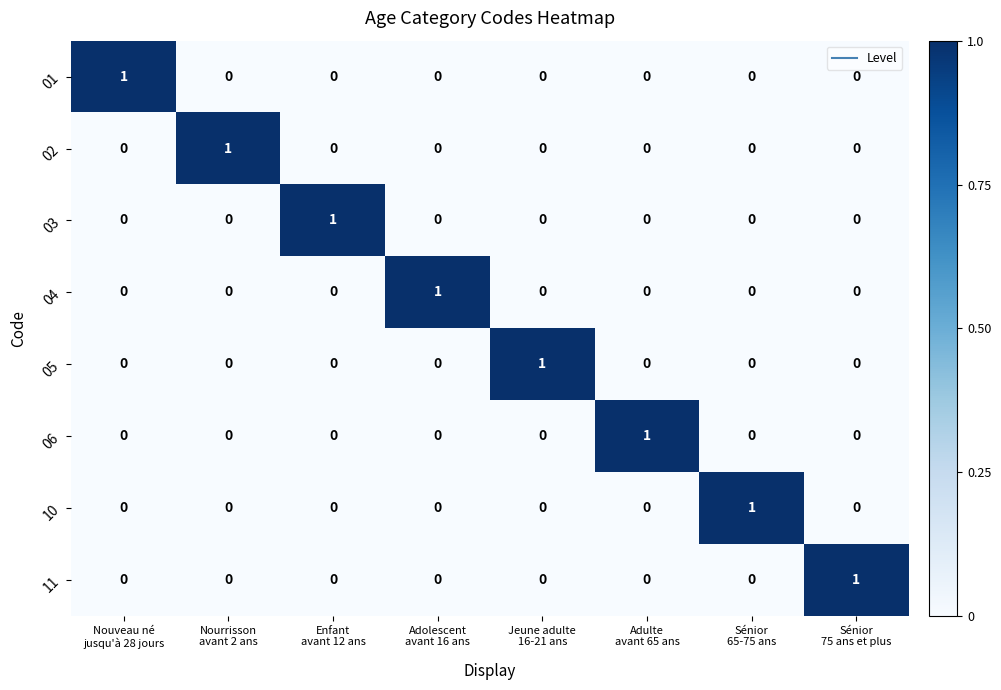

At how many categories does at least one series exceed 0?

8